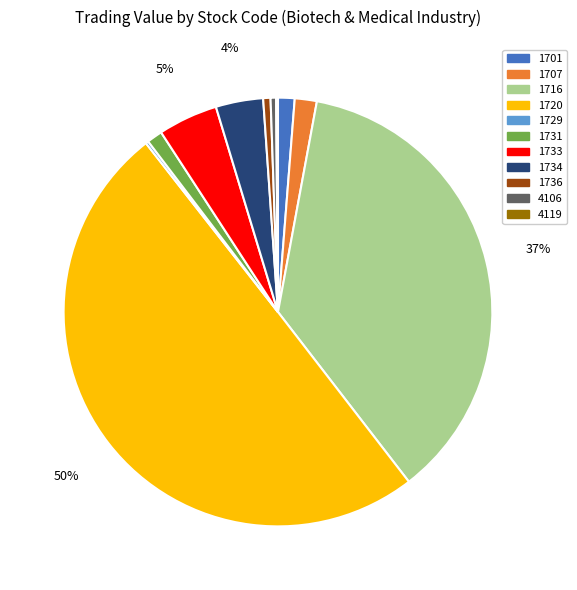

To the nearest percent, what is the difference between the largest and smallest slice percentages?

50%